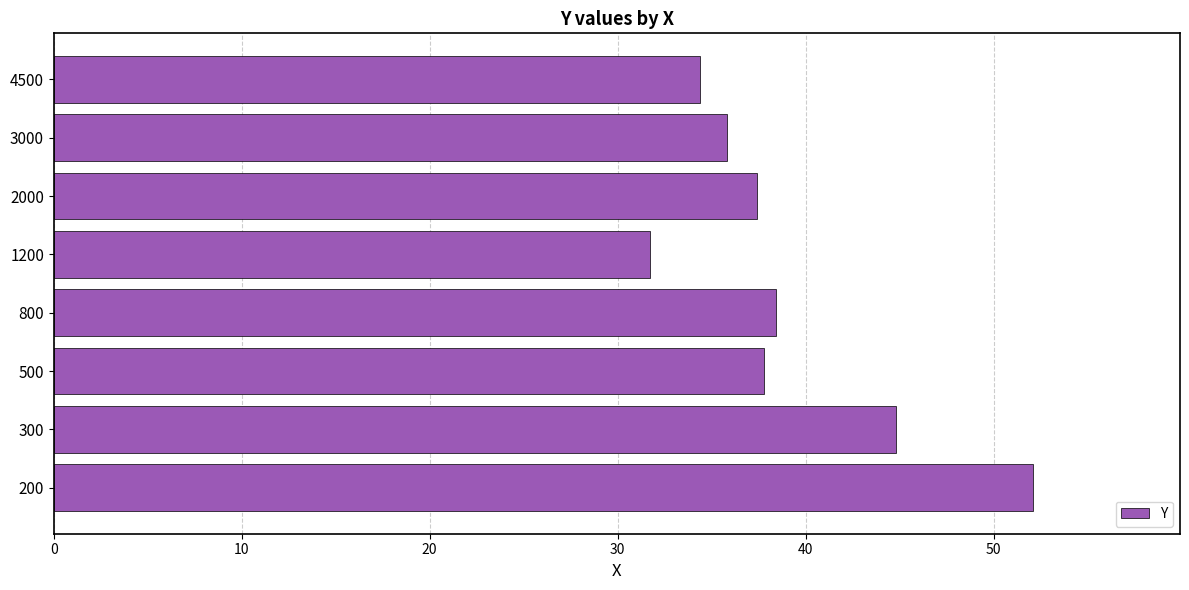

Reading top to bottom, what are all the values shown in this chart?

4500=34.4	3000=35.8	2000=37.4	1200=31.7	800=38.4	500=37.8	300=44.8	200=52.1